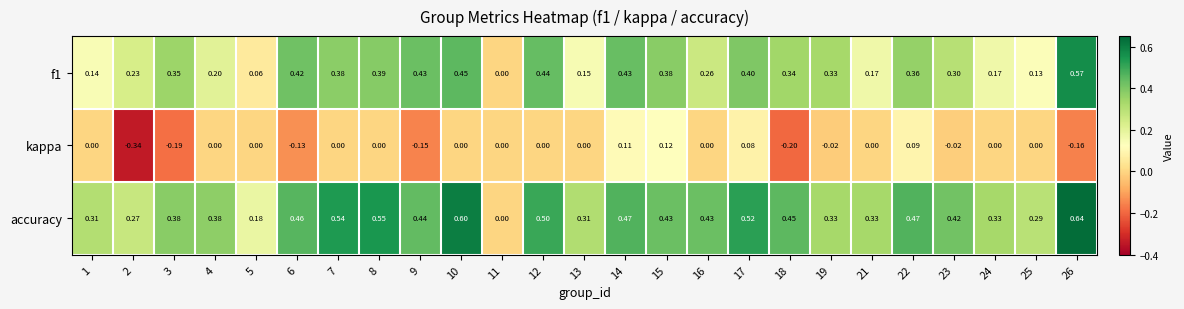

Which series has the widest spread of values?

accuracy